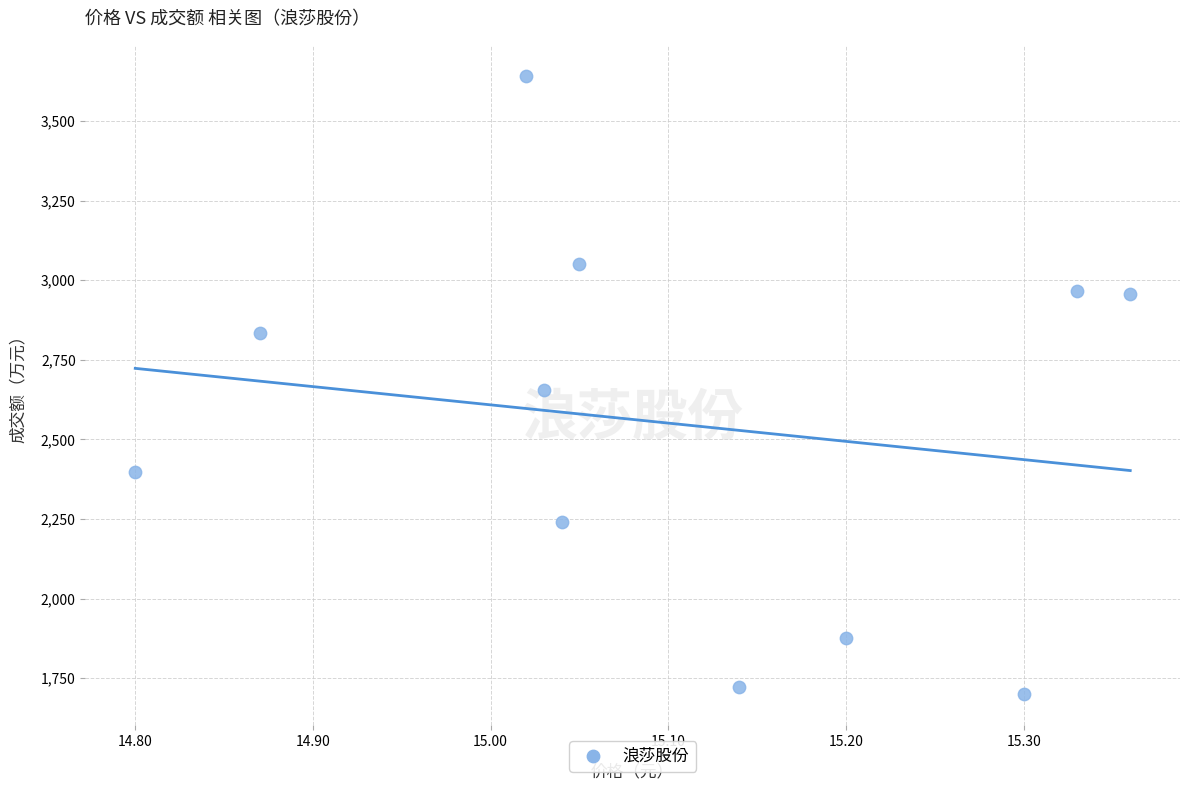

What is the range of Y values (max minus min)?

1943